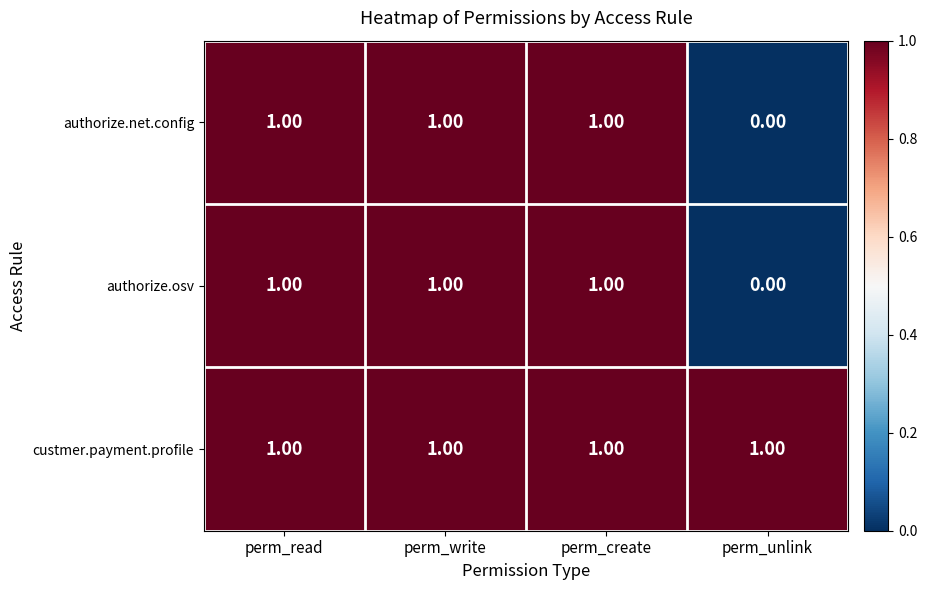

Which series has the largest total across all categories?

custmer.payment.profile